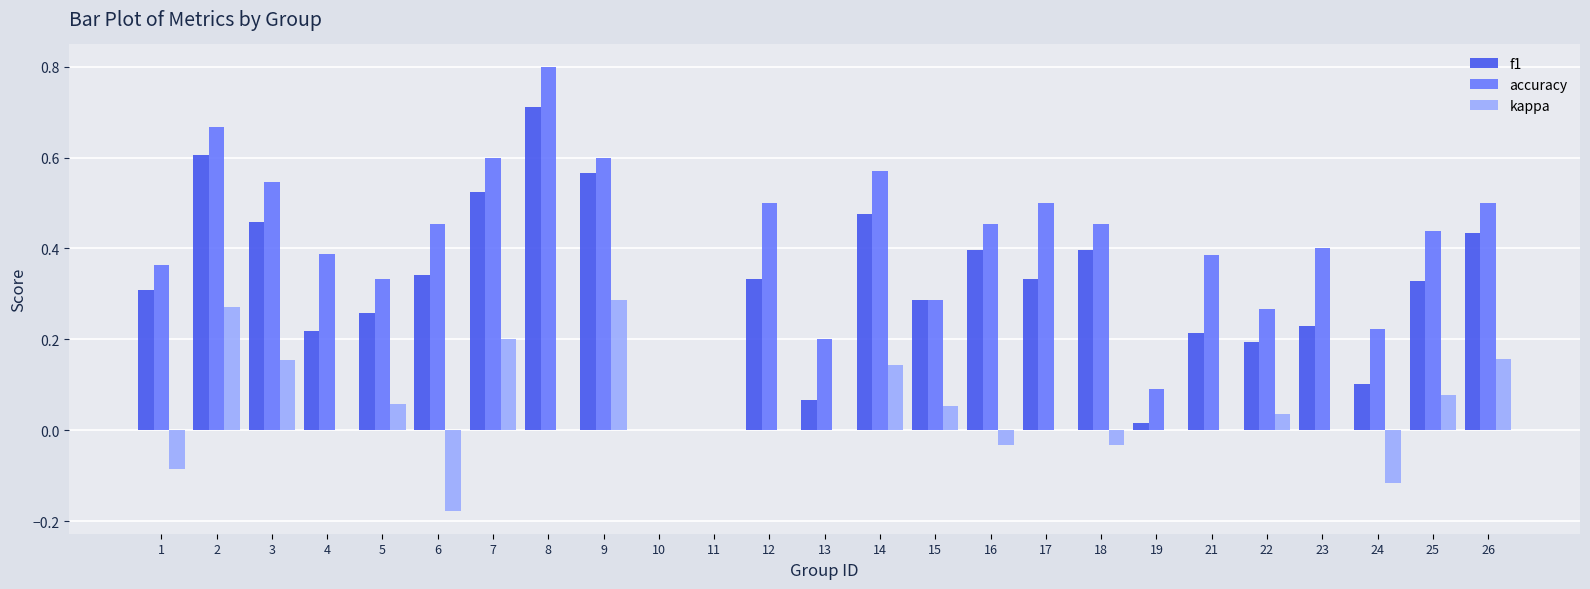

The f1 series shows 0.4 at 18. True or false?

True